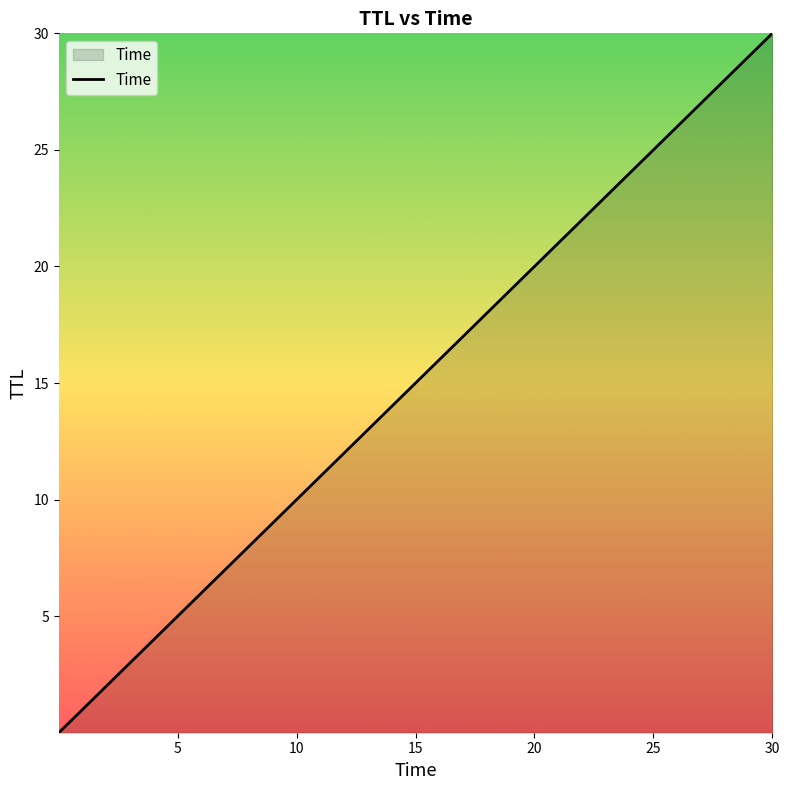

What is the maximum value shown in the chart?

30.0